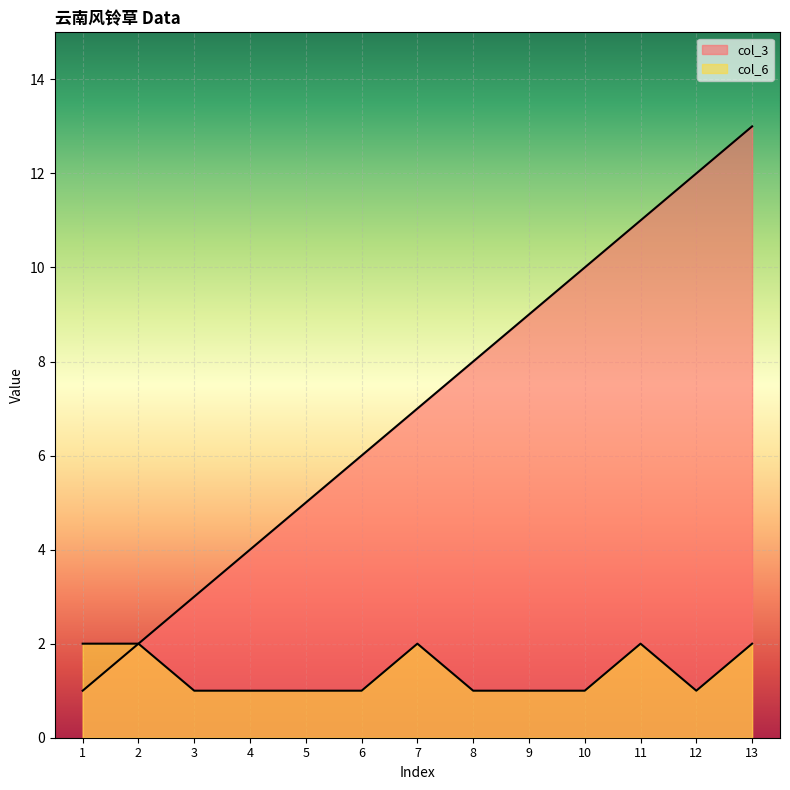

List the labels in order of col_6 value, smallest first.

3, 4, 5, 6, 8, 9, 10, 12, 1, 2, 7, 11, 13